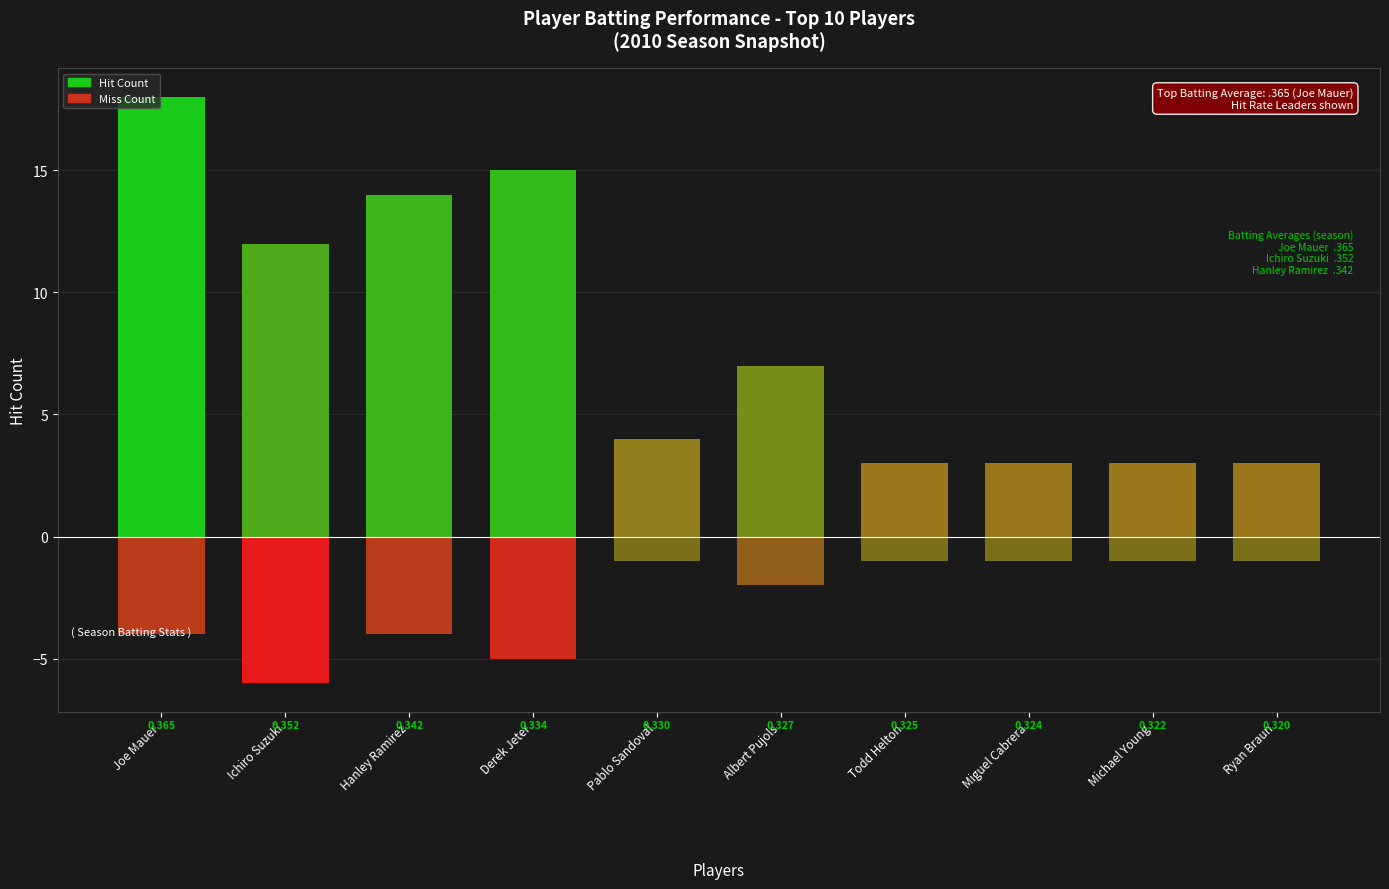

Which category has the highest value in the Miss Count (negative) series?

Pablo Sandoval